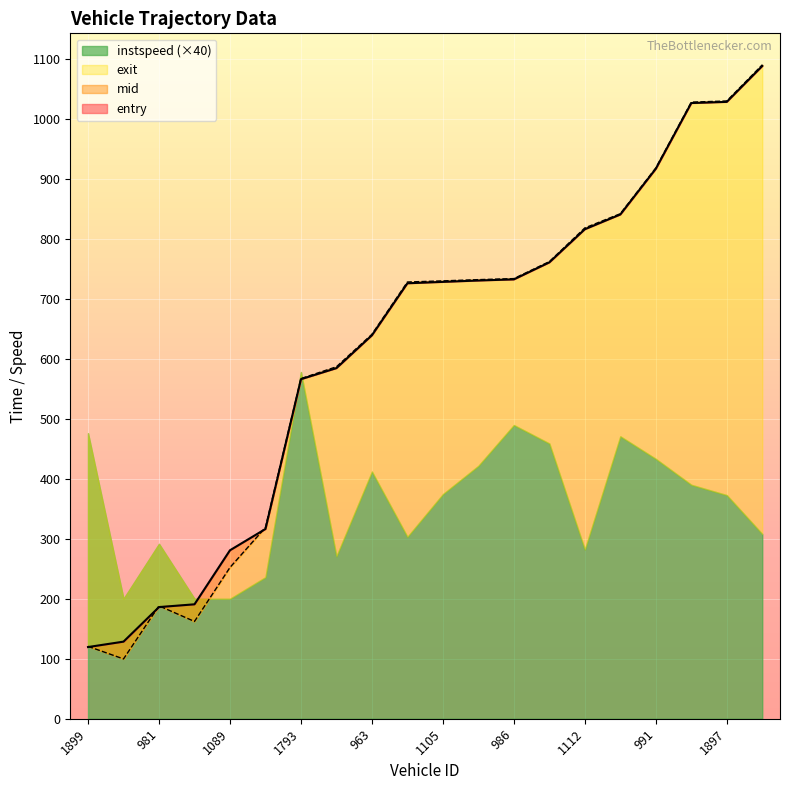

In mid, how many points are higher than both neighbors (excluding endpoints)?

1